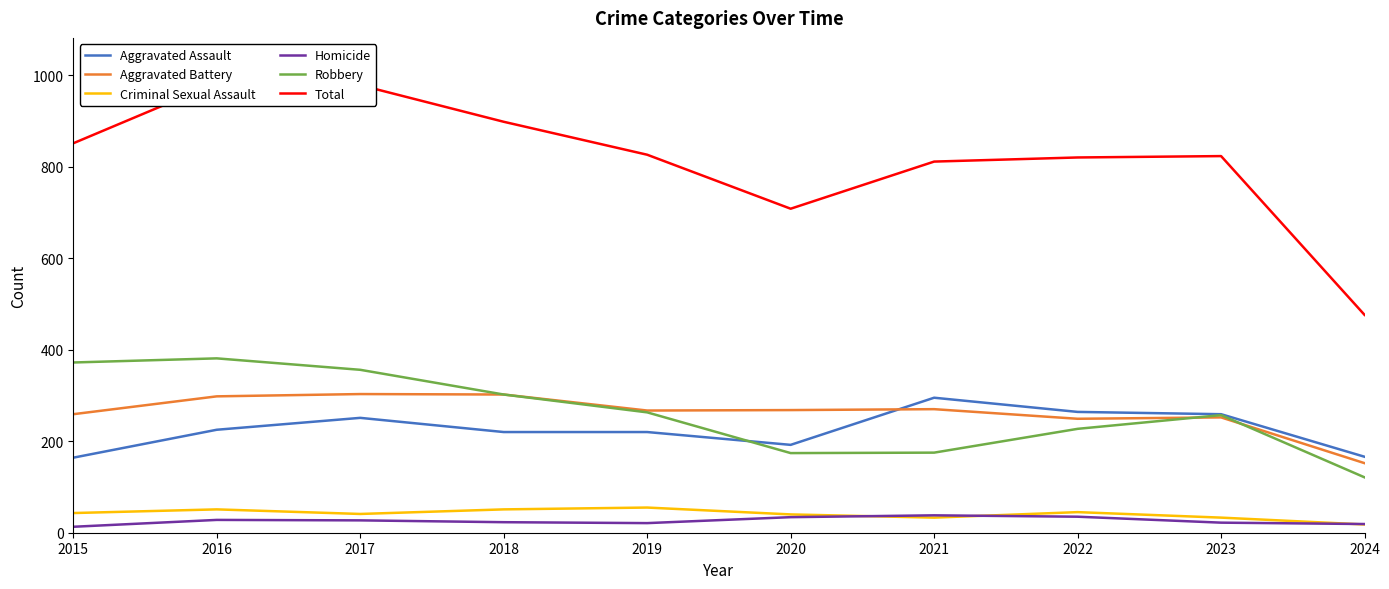

Rank the categories by Aggravated Assault value from lowest to highest.

2015, 2024, 2020, 2018, 2019, 2016, 2017, 2023, 2022, 2021